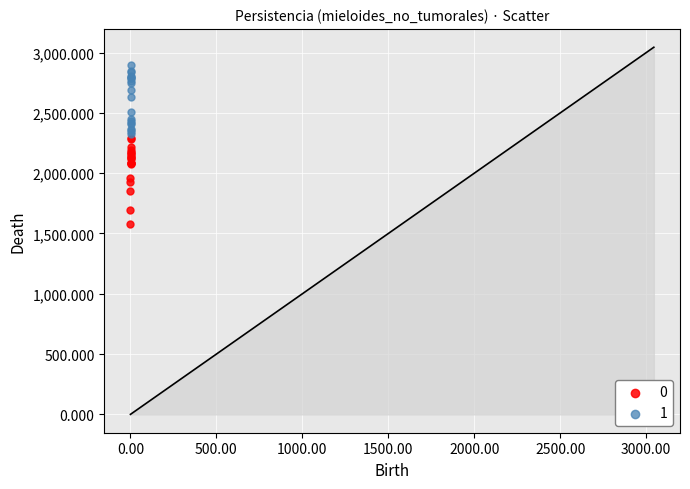

Which series has the largest Y range (max minus min)?

0